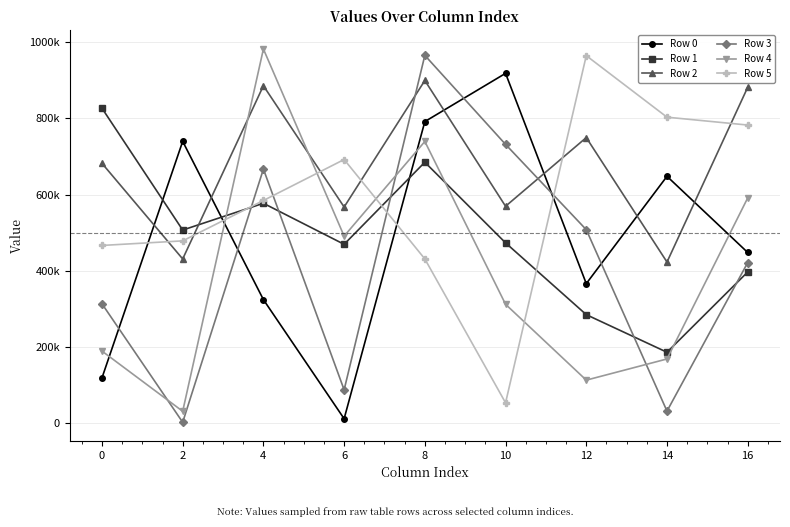

Does the chart have visible grid lines?

Yes